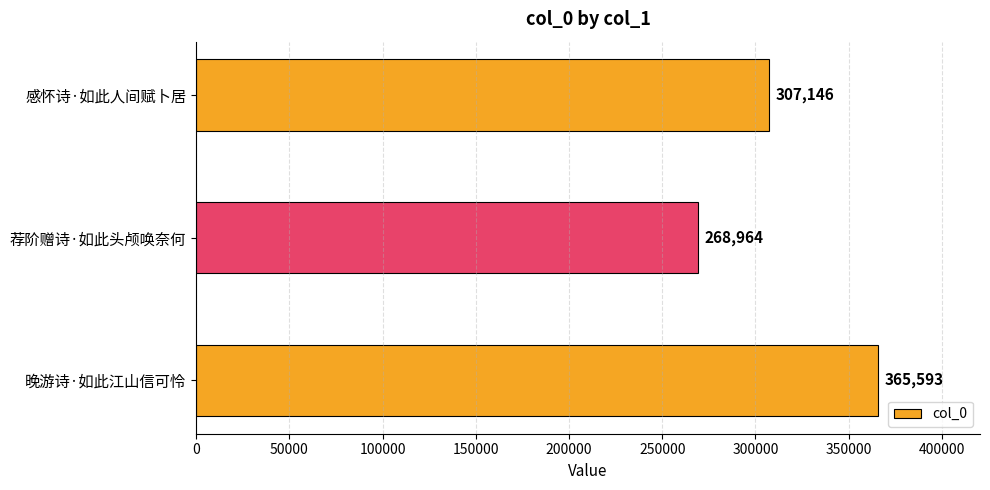

What is the difference between the maximum and minimum values?

96629